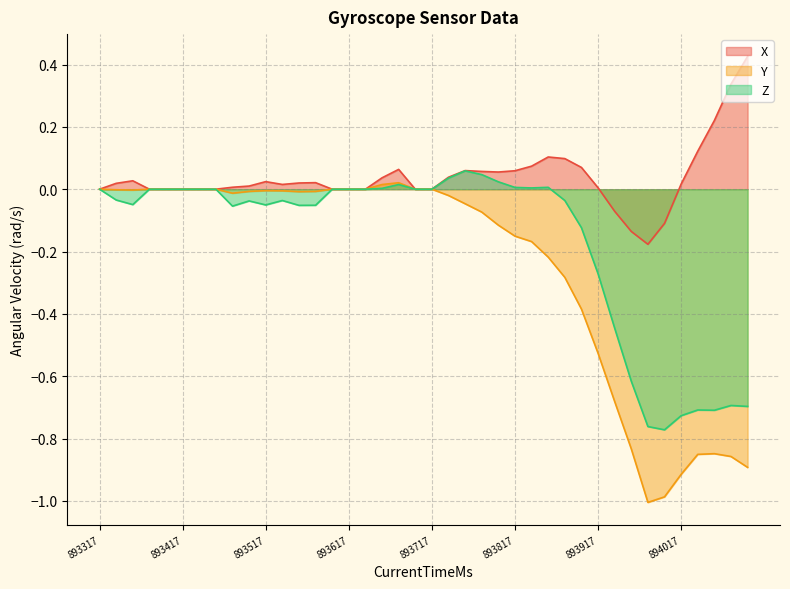

Reading right to left, what are all the values shown in this chart?

X: 0.4	0.3	0.2	0.1	0.0	-0.1	-0.2	-0.1	-0.1	0.0	0.1	0.1	0.1	0.1	0.1	0.1	0.1	0.1	0.0	0.0	0.0	0.1	0.0	0.0	0.0	0.0	0.0	0.0	0.0	0.0	0.0	0.0	0.0	0.0	0.0	0.0	0.0	0.0	0.0	0.0
Y: -0.9	-0.9	-0.8	-0.9	-0.9	-1.0	-1.0	-0.8	-0.7	-0.5	-0.4	-0.3	-0.2	-0.2	-0.2	-0.1	-0.1	-0.0	-0.0	0.0	0.0	0.0	0.0	0.0	0.0	0.0	-0.0	-0.0	-0.0	-0.0	-0.0	-0.0	0.0	0.0	0.0	0.0	0.0	-0.0	-0.0	0.0
Z: -0.7	-0.7	-0.7	-0.7	-0.7	-0.8	-0.8	-0.6	-0.4	-0.3	-0.1	-0.0	0.0	0.0	0.0	0.0	0.0	0.1	0.0	0.0	0.0	0.0	0.0	0.0	0.0	0.0	-0.1	-0.1	-0.0	-0.1	-0.0	-0.1	0.0	0.0	0.0	0.0	0.0	-0.0	-0.0	0.0